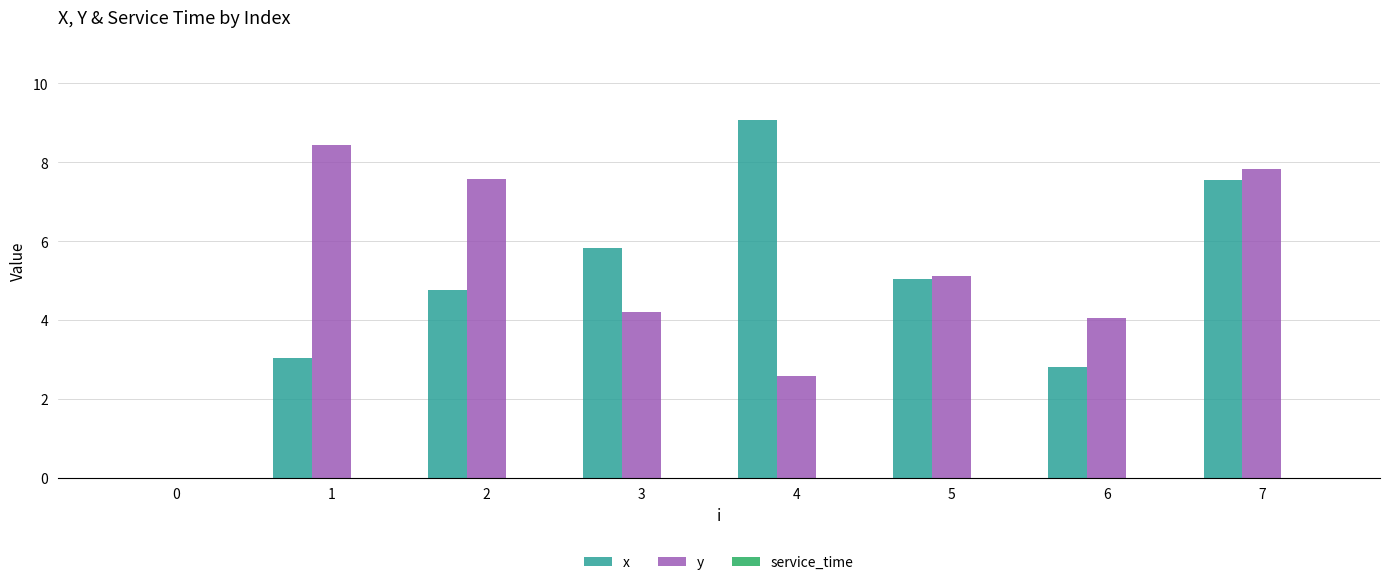

Read the x value at 2.

4.8